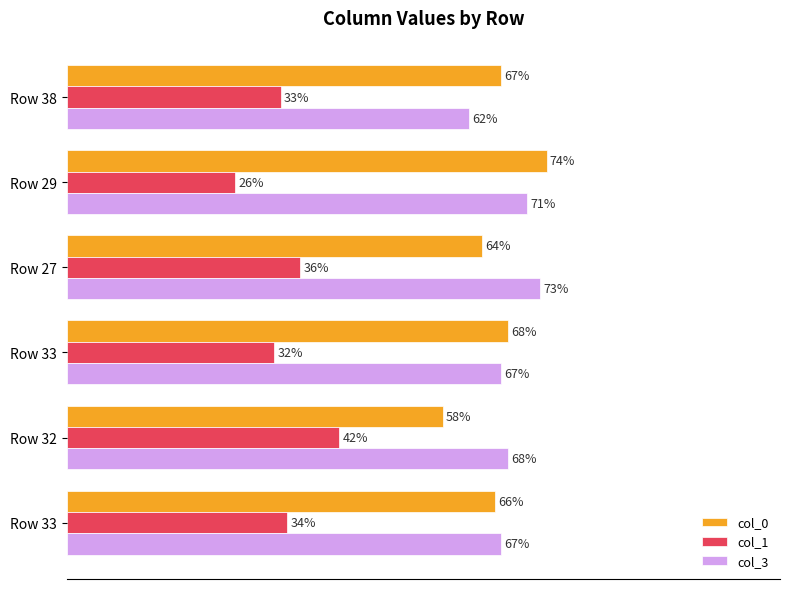

Reading left to right, list all the values displayed in this chart.

col_0: 67	74	64	68	58	66
col_1: 33	26	36	32	42	34
col_3: 62	71	73	67	68	67